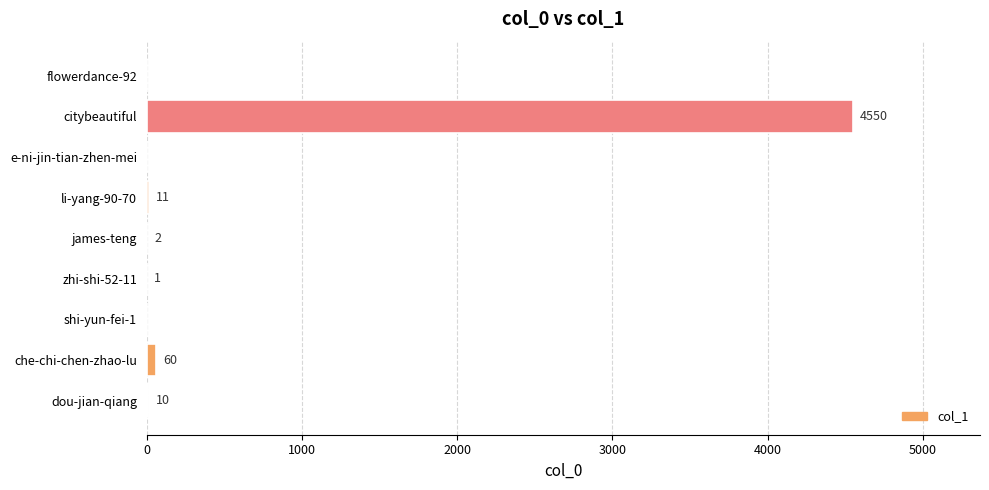

Where is the data nearest to the value 2275?

che-chi-chen-zhao-lu